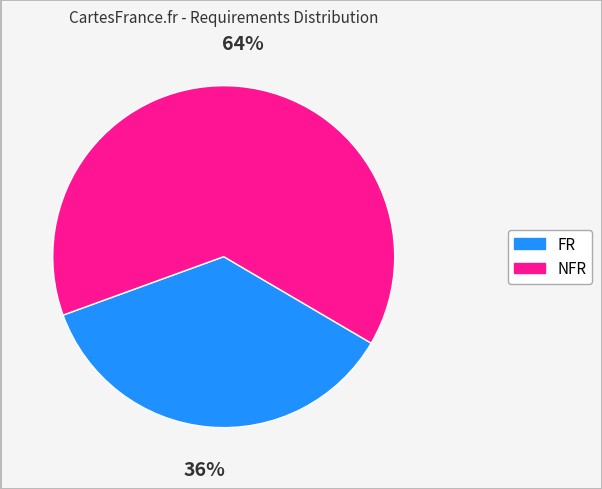

How many slices are in this pie chart?

2